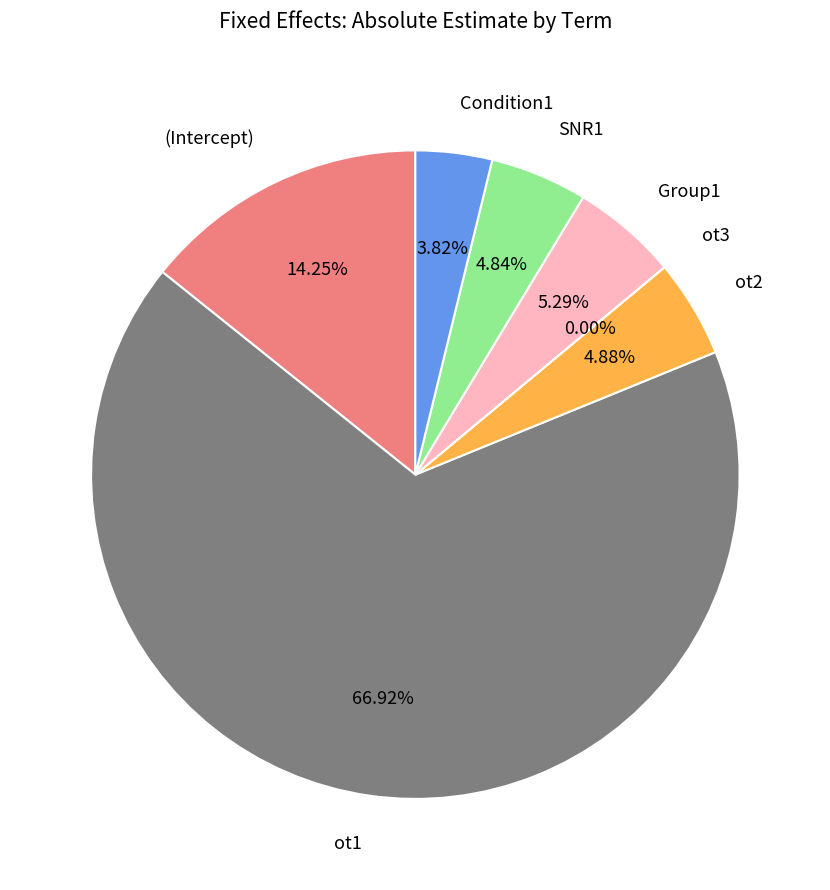

What is the largest slice in the pie chart?

ot1